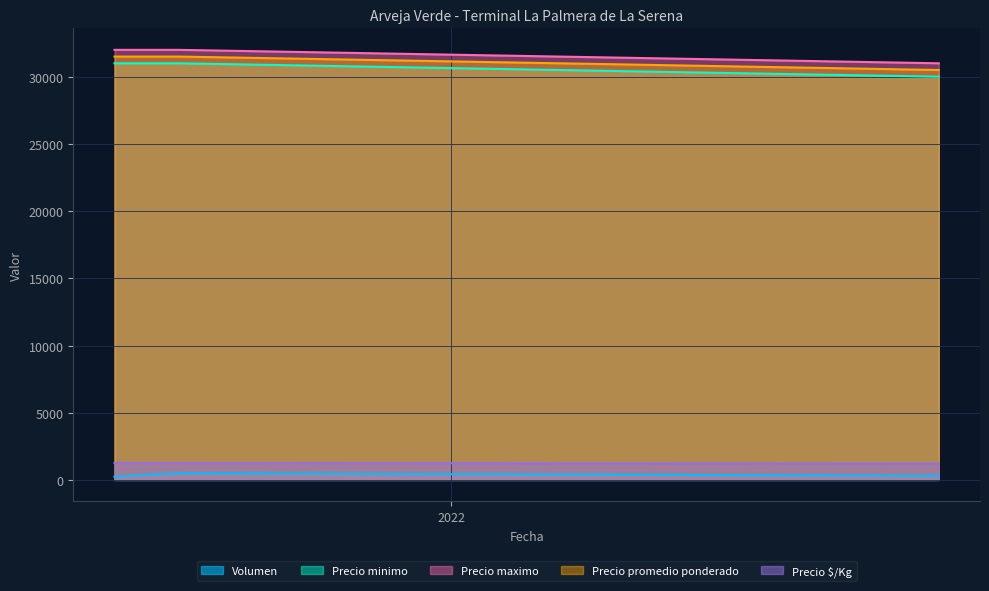

Rank the series by their maximum value, from highest to lowest.

Precio maximo, Precio promedio ponderado, Precio minimo, Precio $/Kg, Volumen